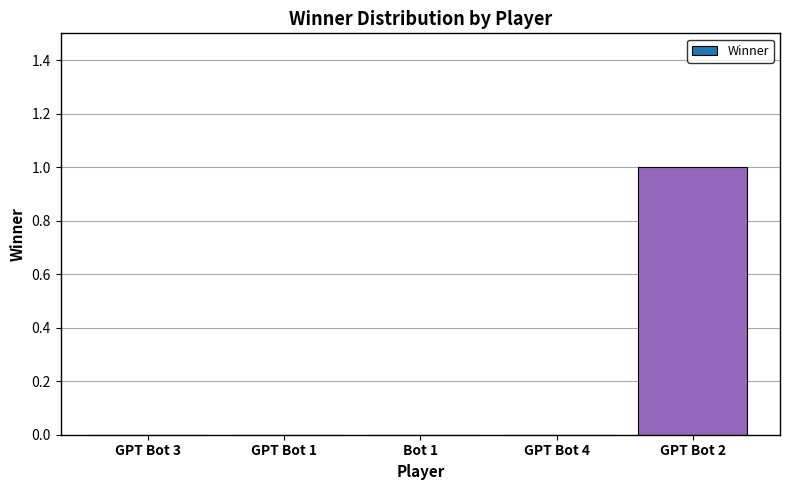

Which has a higher value, GPT Bot 4 or GPT Bot 2?

GPT Bot 2